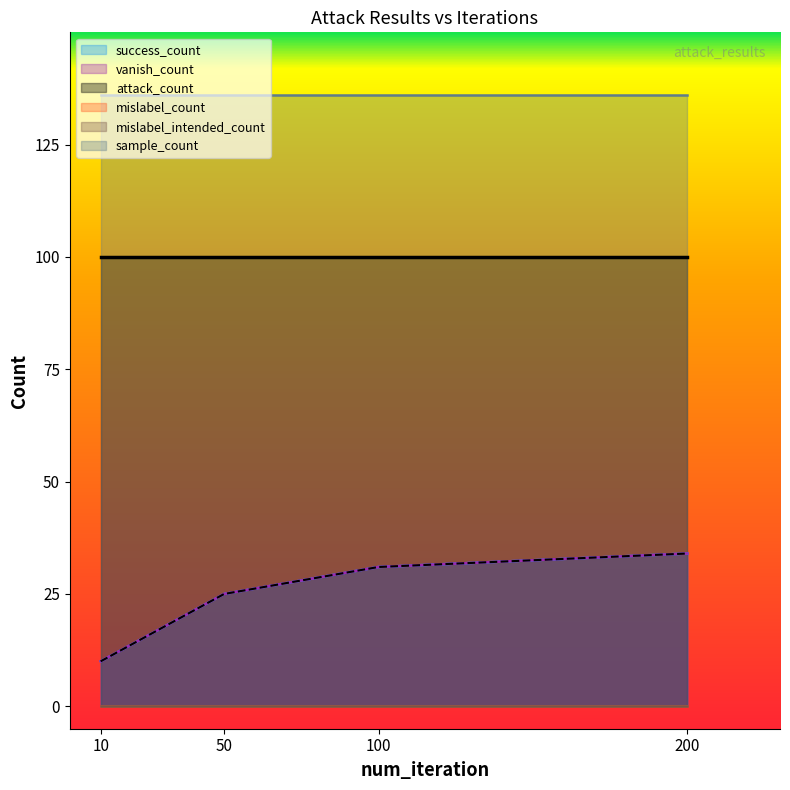

What is the spread (max minus min) of values at 100?

136